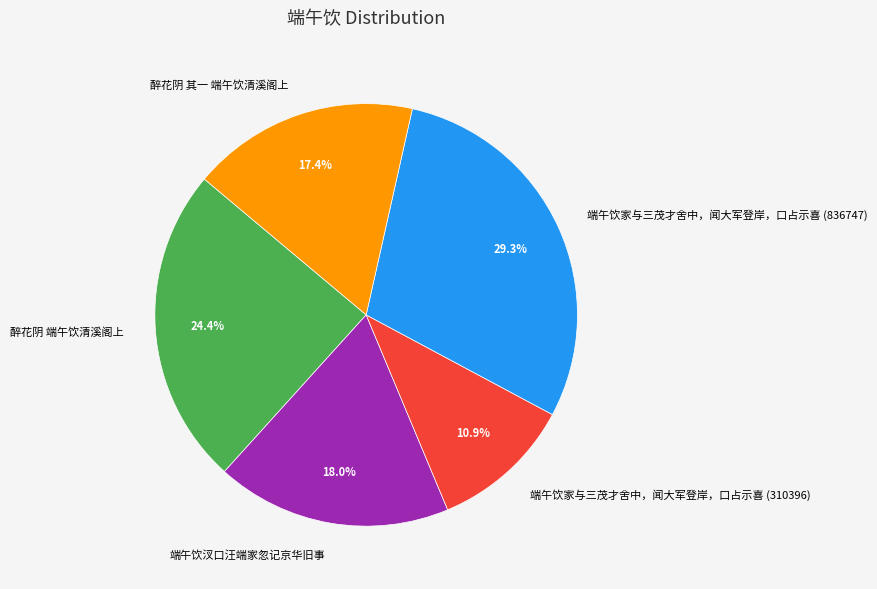

How many segments does this pie chart have?

5